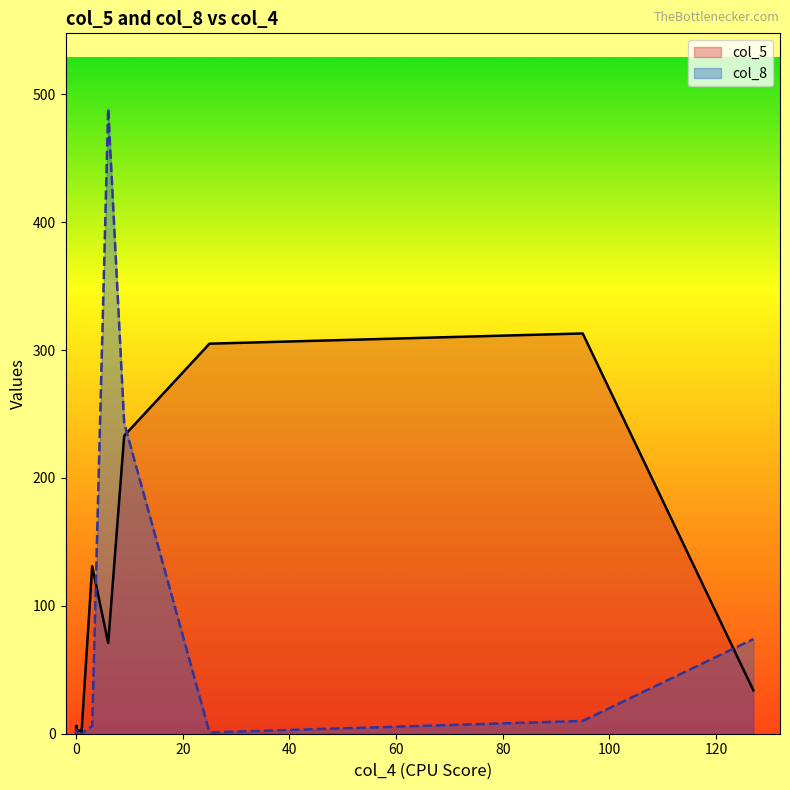

How many intersections are there between col_8 and col_5?

5